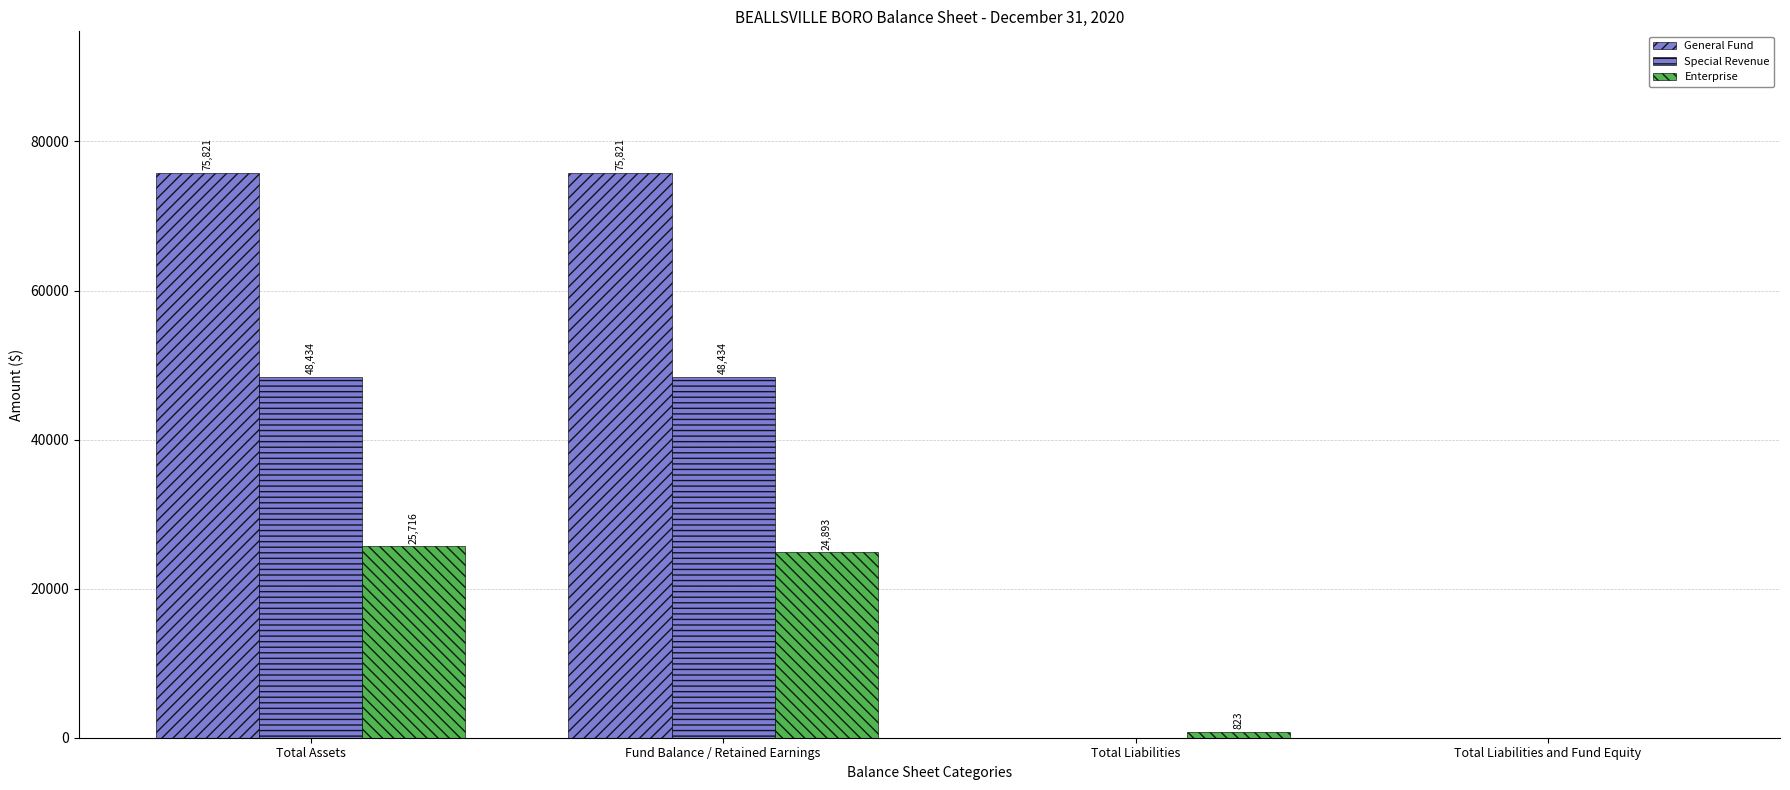

Reading left to right, list all the values displayed in this chart.

General Fund: Total Assets=75821	Fund Balance / Retained Earnings=75821	Total Liabilities=0	Total Liabilities and Fund Equity=0
Special Revenue: Total Assets=48434	Fund Balance / Retained Earnings=48434	Total Liabilities=0	Total Liabilities and Fund Equity=0
Enterprise: Total Assets=25716	Fund Balance / Retained Earnings=24893	Total Liabilities=823	Total Liabilities and Fund Equity=0